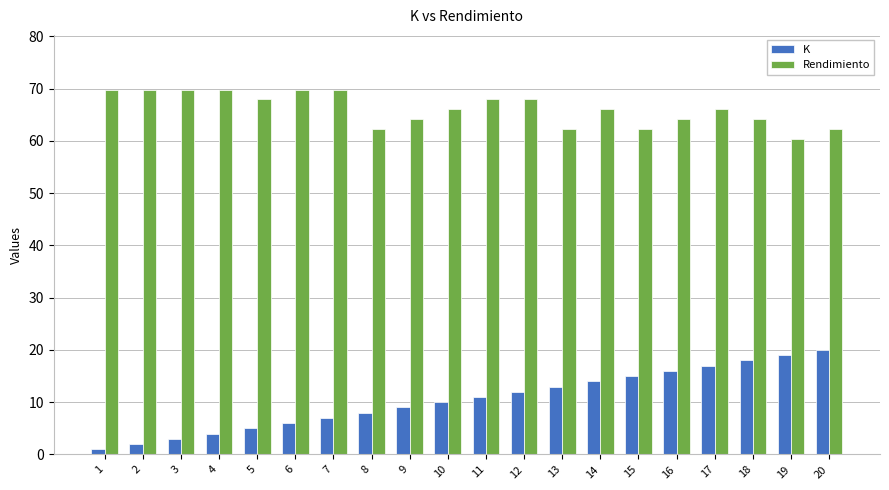

Rank the series at 6 from lowest to highest value.

K, Rendimiento